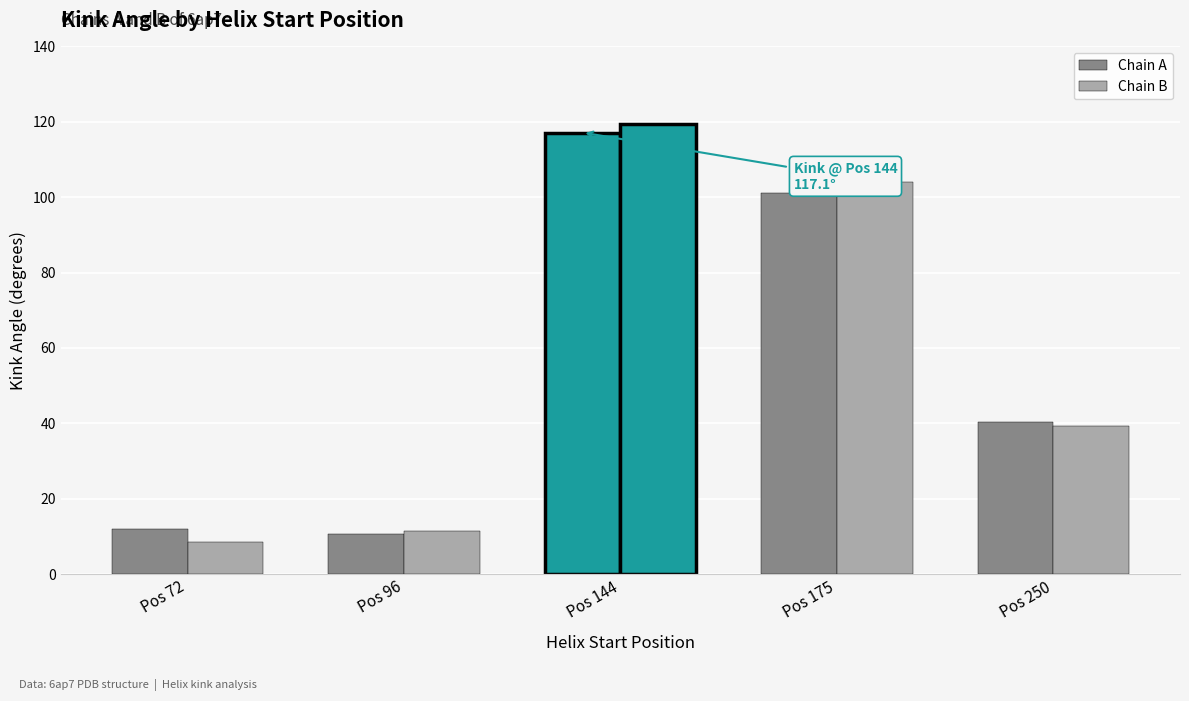

At which category does the chart reach its peak across all series?

Pos 144